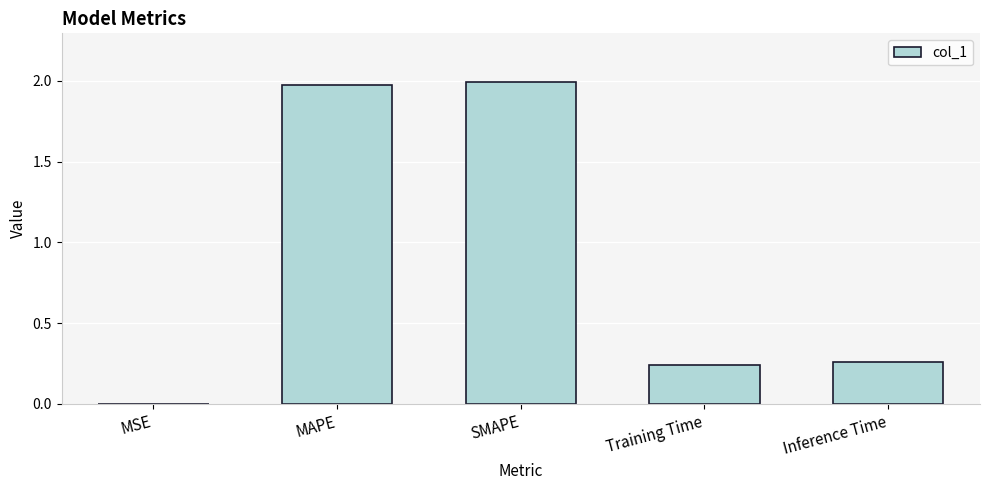

The value at SMAPE is 2.0. True or false?

True